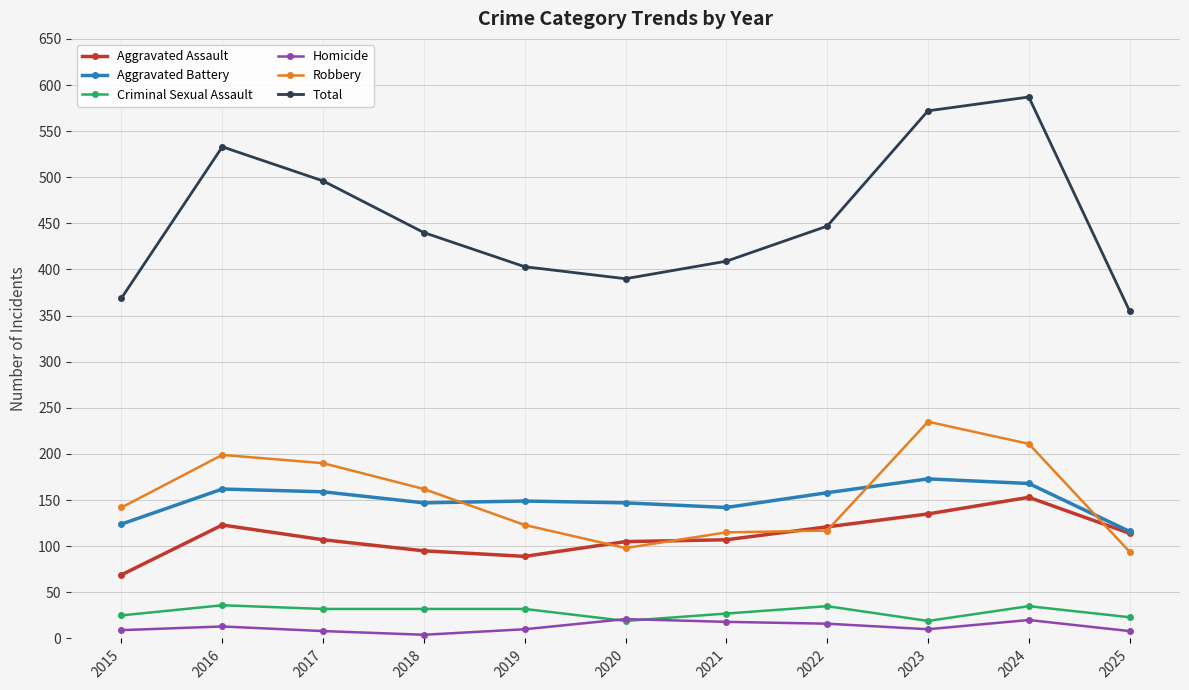

True or false: Homicide and Robbery intersect in this chart.

False